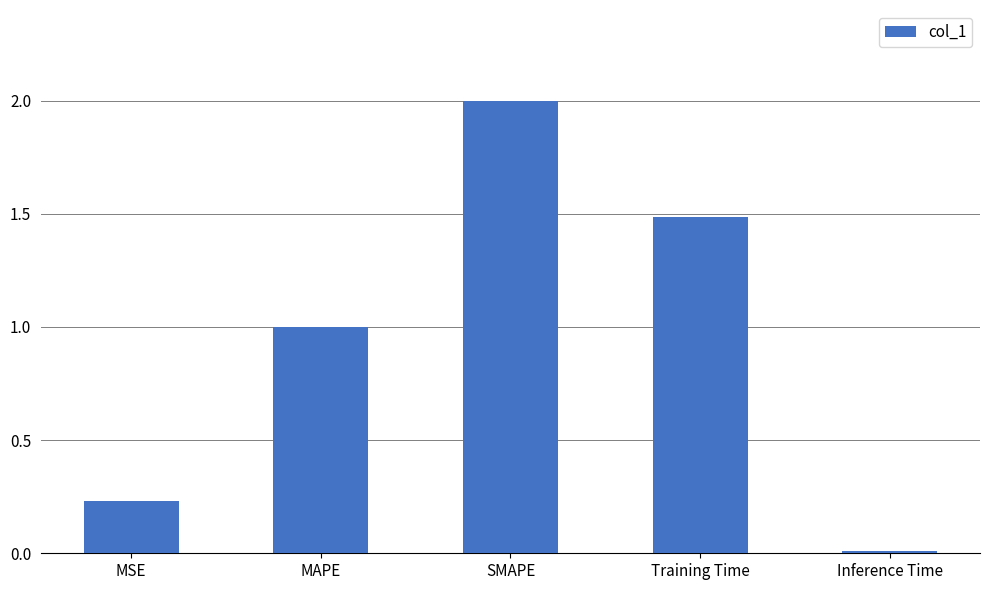

What position from the left is MAPE?

2